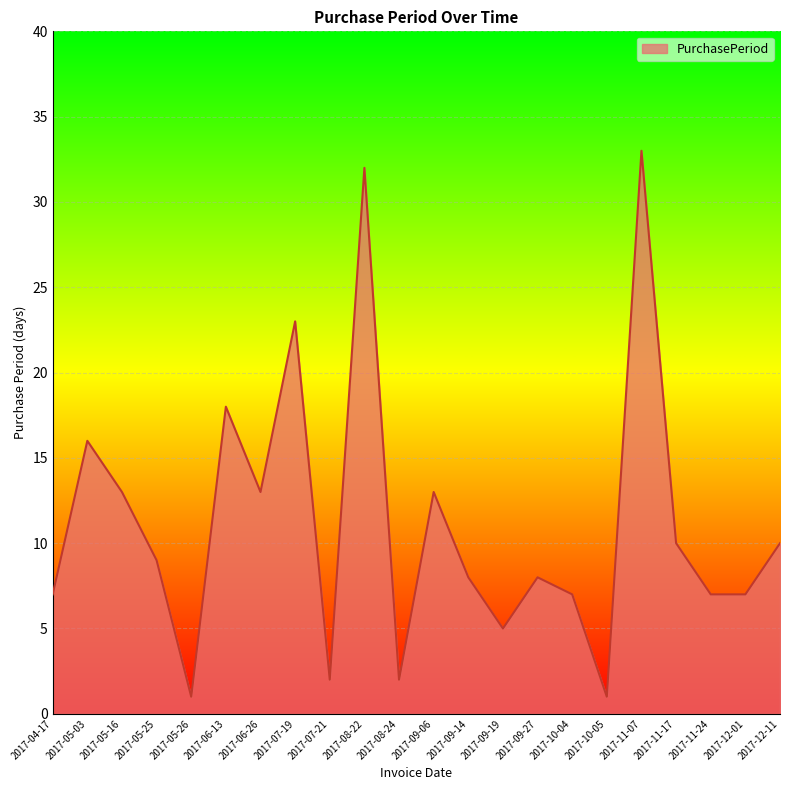

Where does the data first go above 9?

2017-05-03